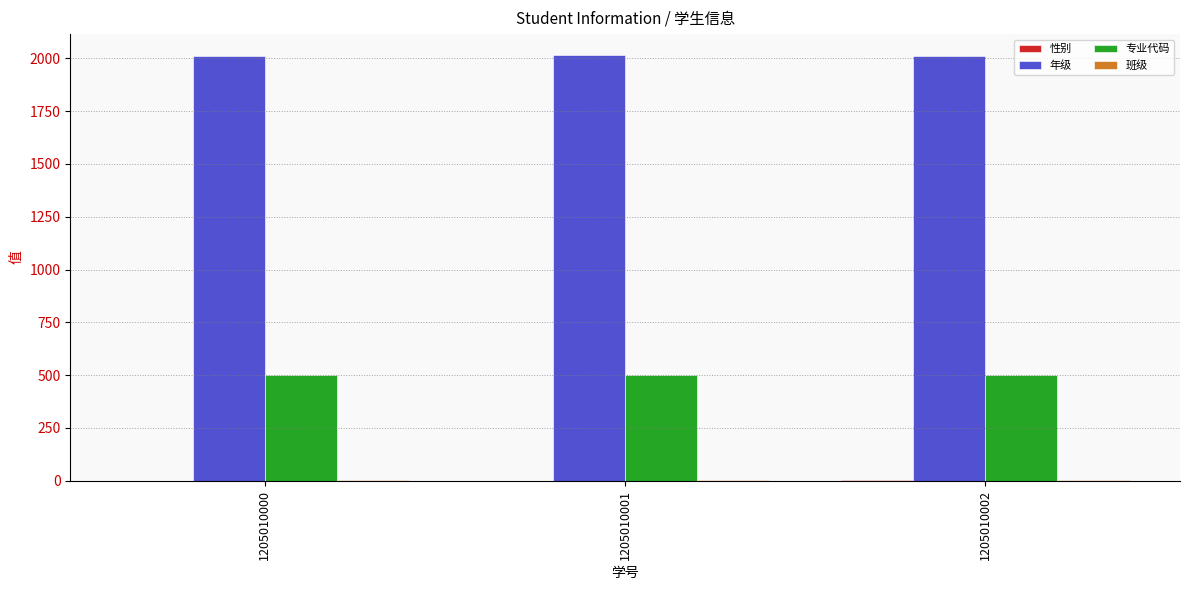

Is the value of 专业代码 at 1205010001 greater than the value of 年级 at 1205010000?

No